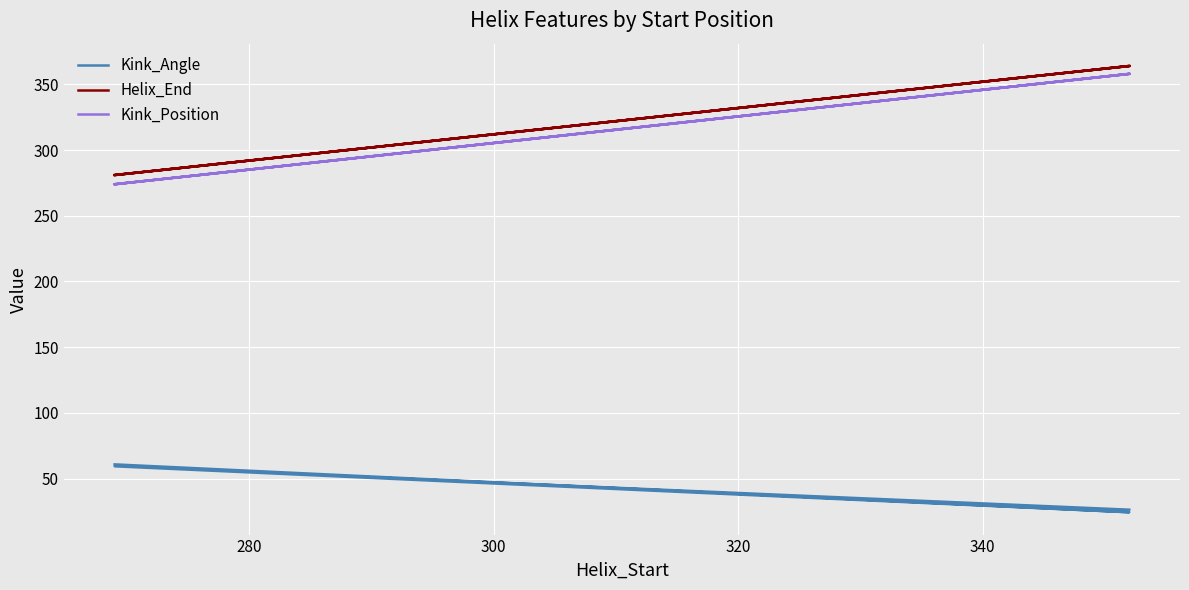

What are all the series names shown in the legend?

Kink_Angle, Helix_End, Kink_Position